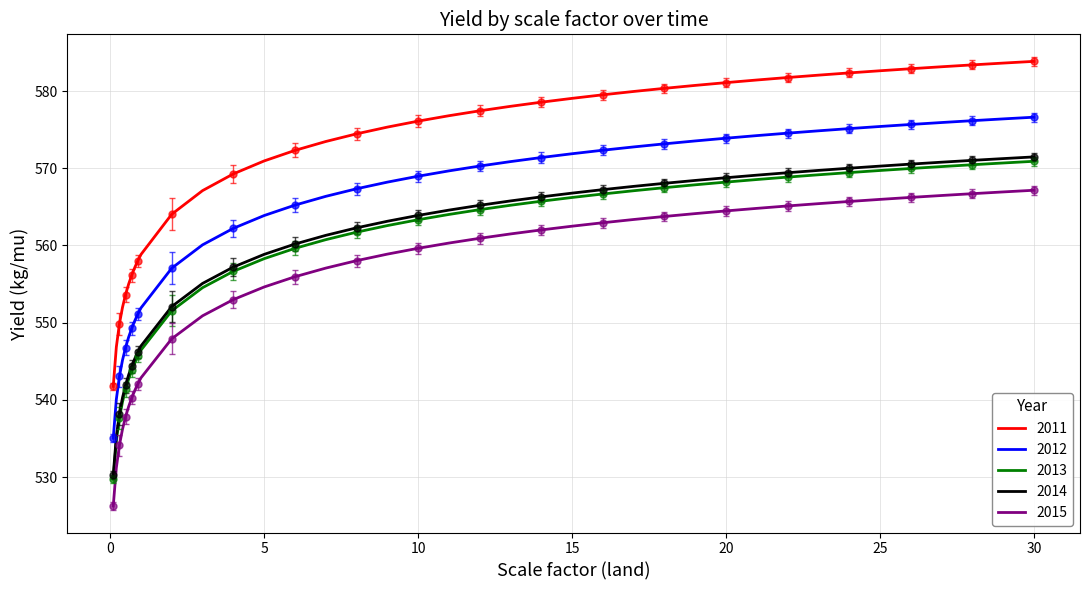

What is the minimum value shown in the chart?

526.3